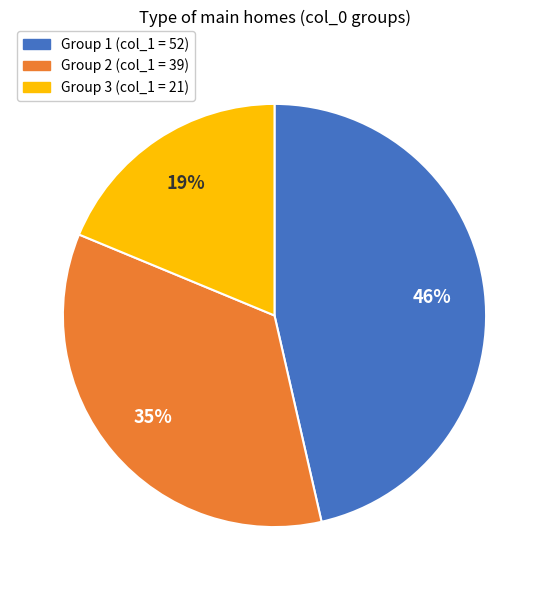

To the nearest percent, what is the average slice percentage?

33%